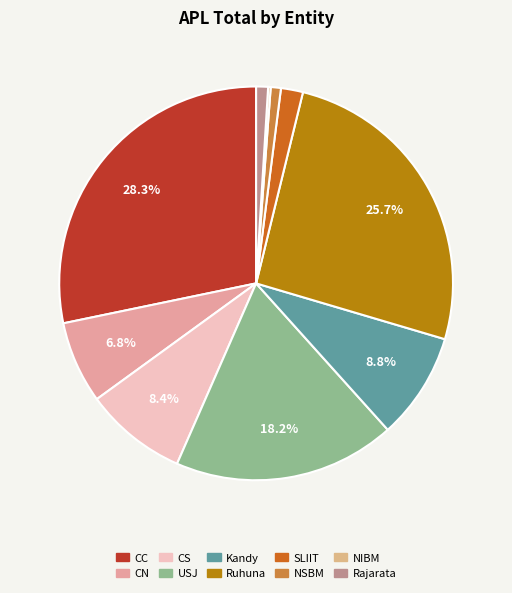

Which category has the smallest portion of the pie?

NIBM